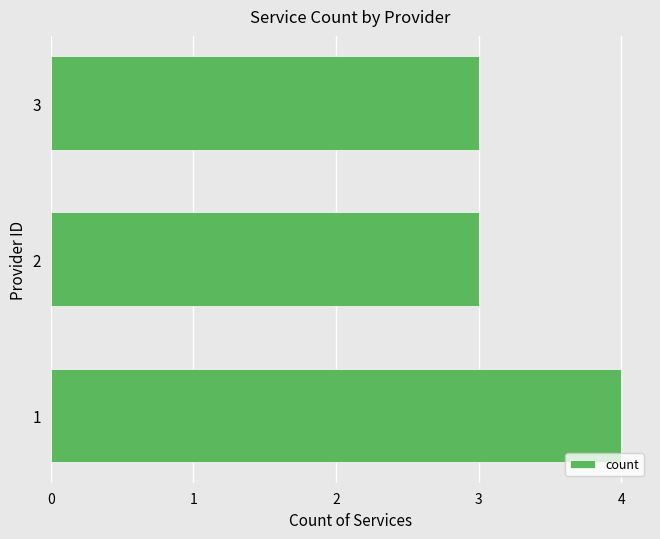

Is it true that the value at 1 is 5?

False